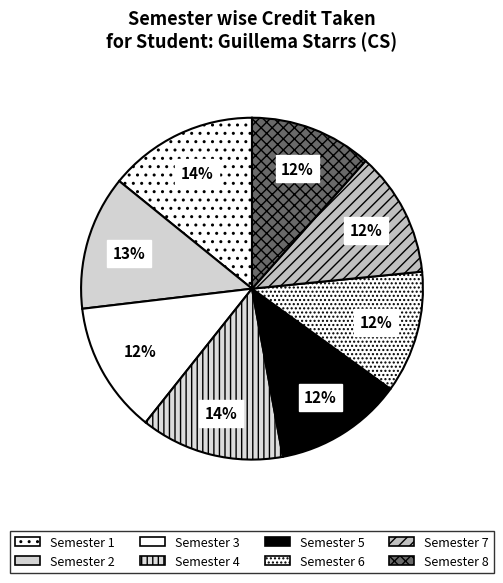

What is the ratio of the value at Semester 6 to the value at Semester 8?

1.0